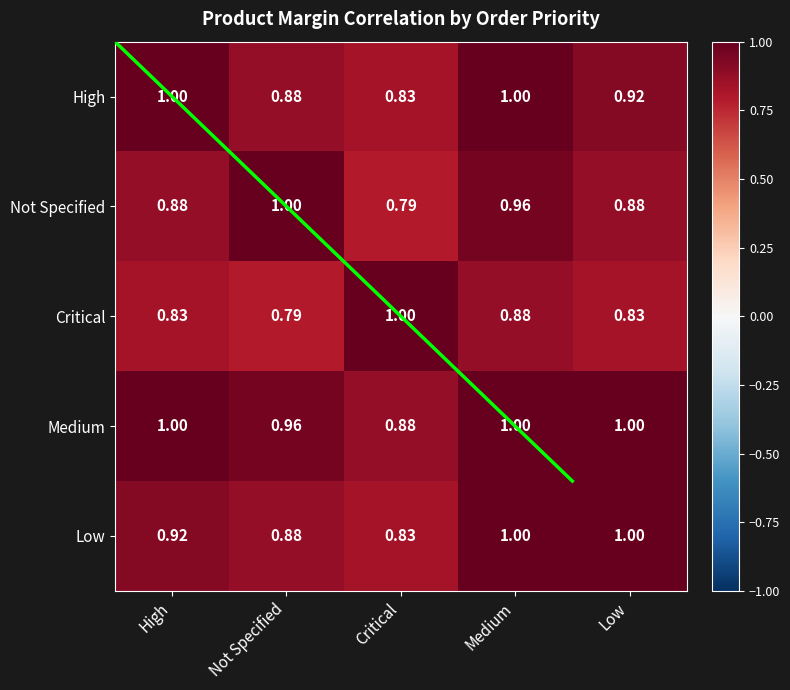

The value of High at Critical is 0.3. True or false?

False